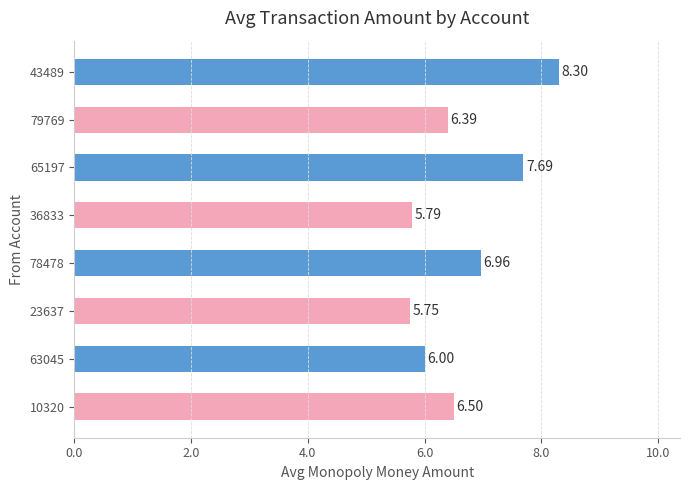

What is the average value?

6.7